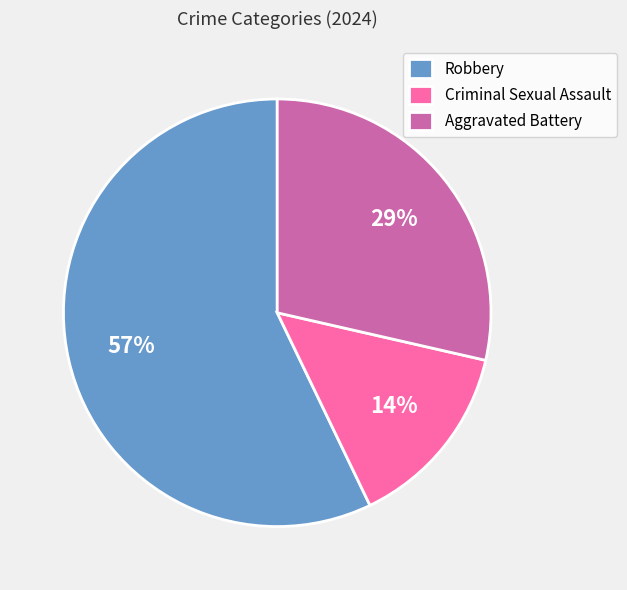

How many segments does this pie chart have?

3